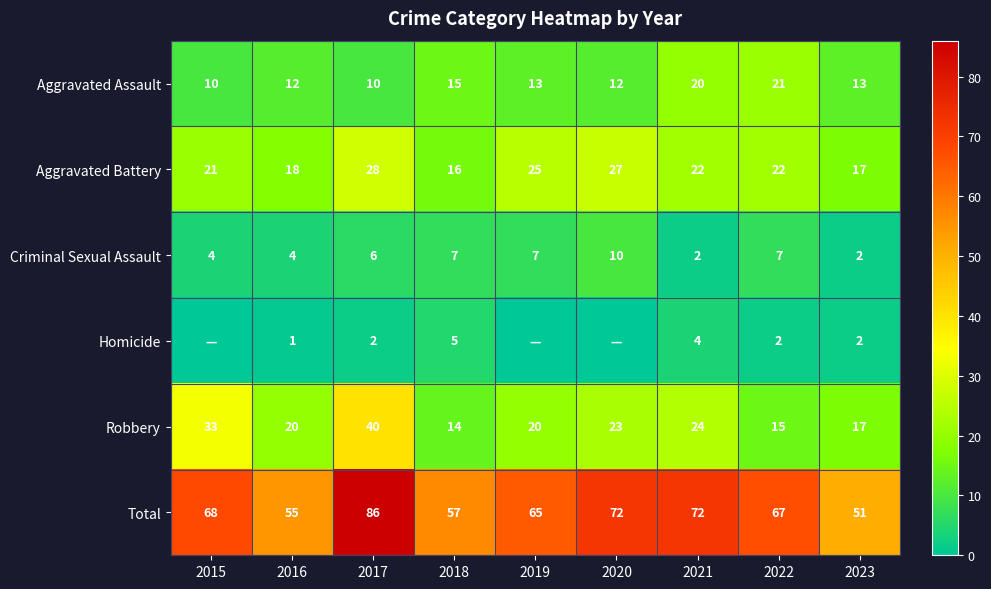

How many series are shown in this chart?

6